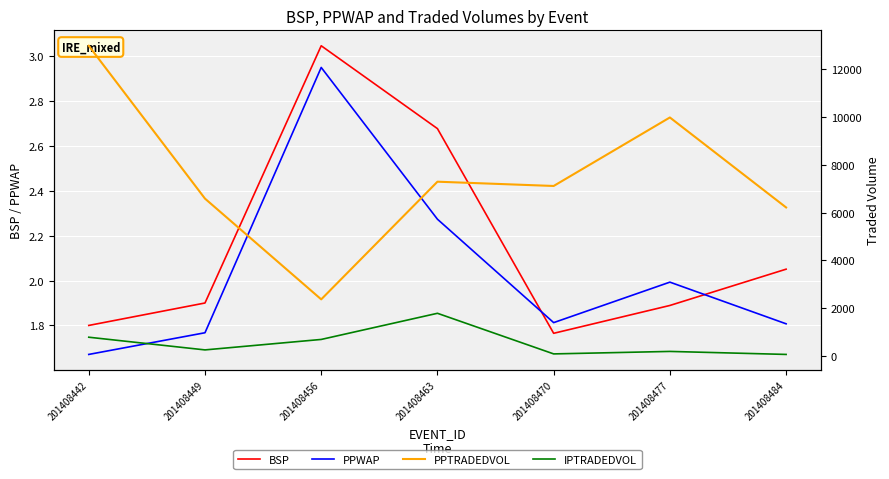

Rank the categories by IPTRADEDVOL value from lowest to highest.

201408484, 201408470, 201408477, 201408449, 201408456, 201408442, 201408463